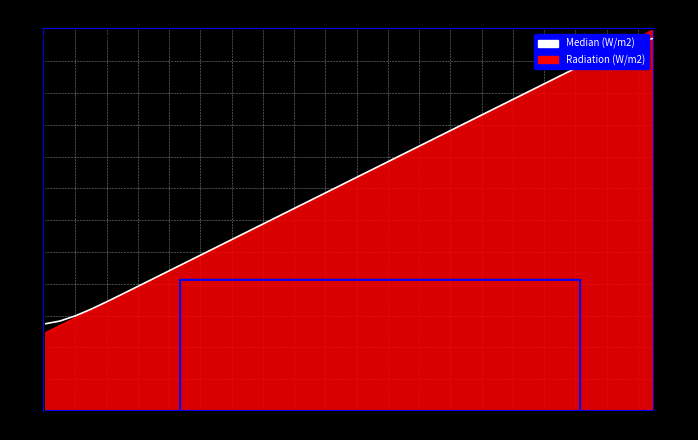

At which label does the data first exceed 499?

21